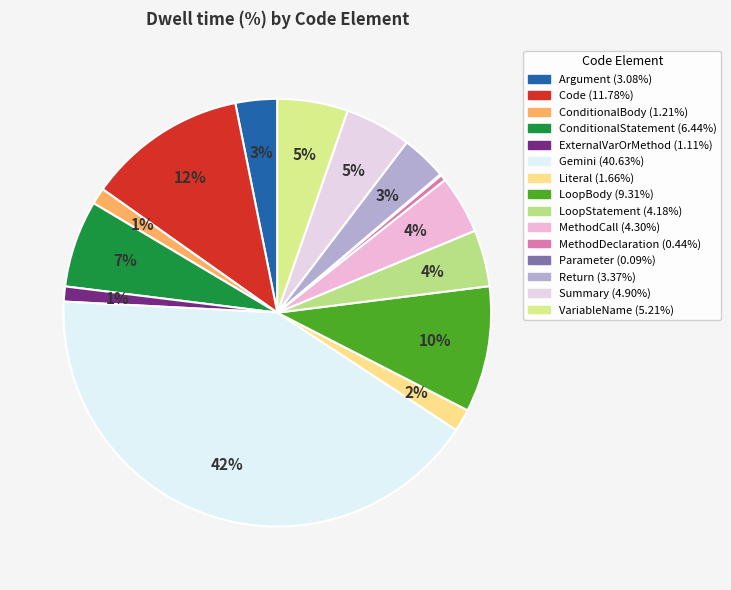

Which category has the biggest portion of the pie?

Gemini